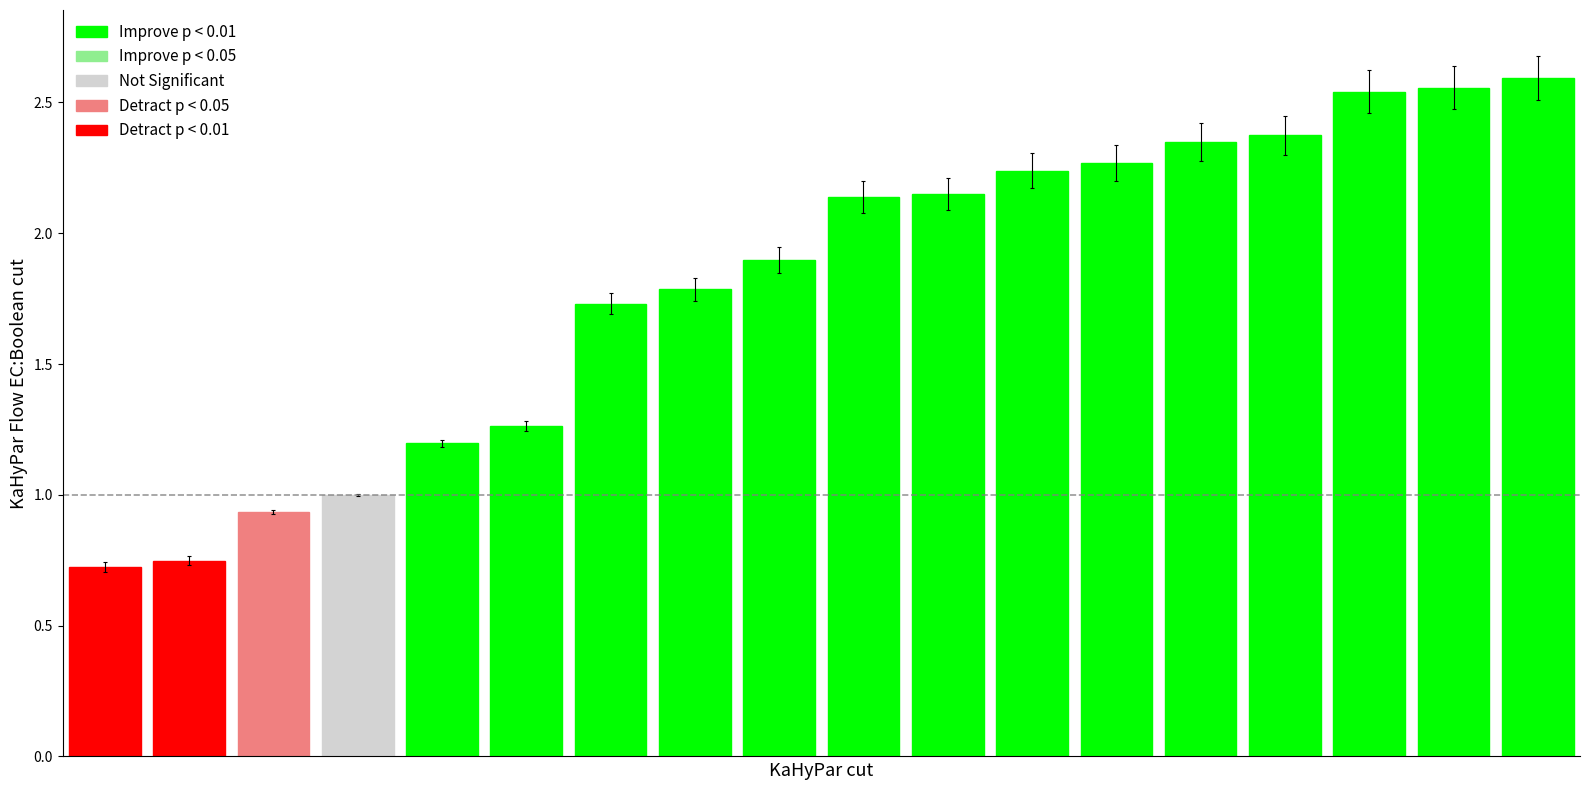

List the labels in order of value, smallest first.

5, 13, 17, 9, 15, 3, 1, 7, 11, 4, 12, 16, 8, 14, 2, 0, 6, 10